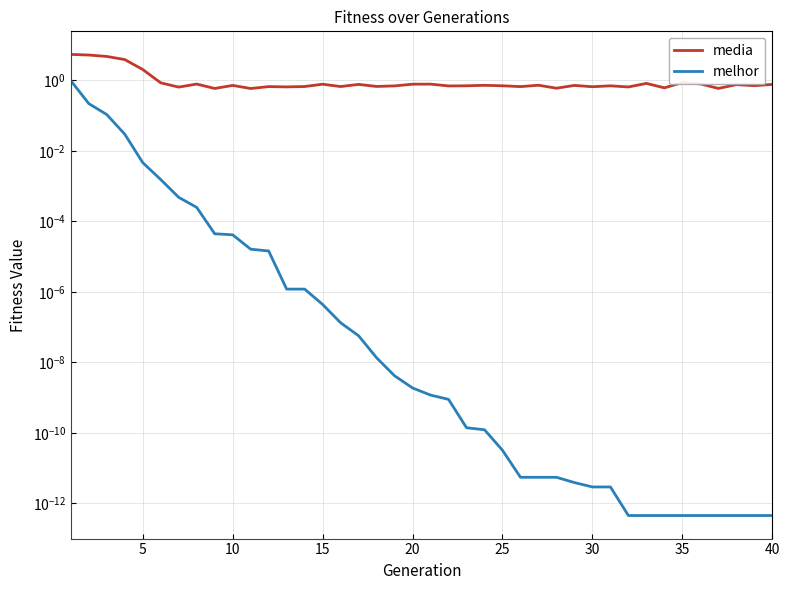

At how many categories does at least one series exceed 3?

4